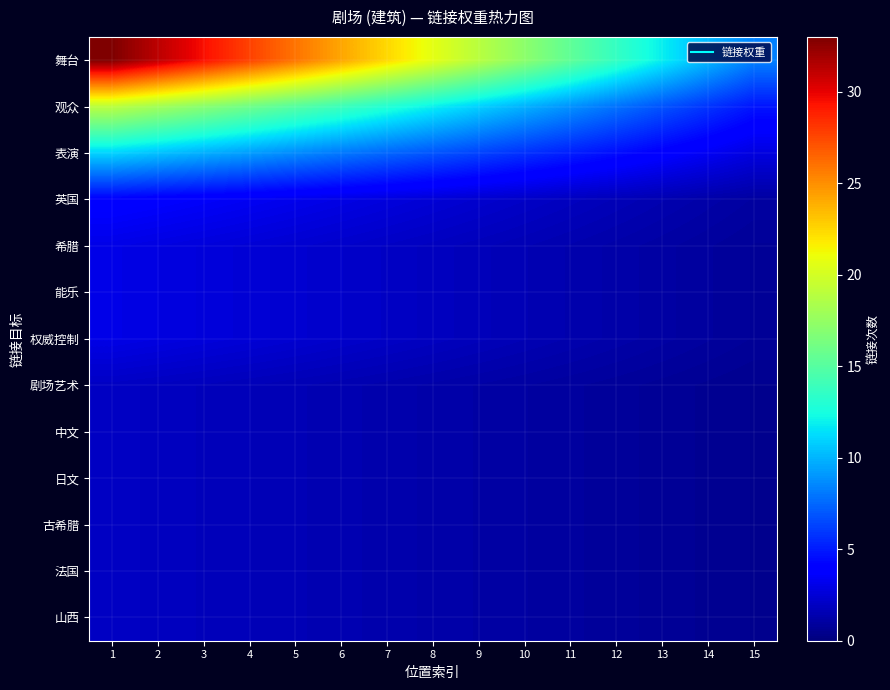

Reading right to left, transcribe all the data shown in this chart.

舞台: 15=8.4	14=10.1	13=11.9	12=13.6	11=15.4	10=17.2	9=18.9	8=20.7	7=22.4	6=24.2	5=26.0	4=27.7	3=29.5	2=31.2	1=33.0
观众: 15=4.8	14=5.8	13=6.8	12=7.9	11=8.9	10=9.9	9=10.9	8=11.9	7=12.9	6=13.9	5=14.9	4=16.0	3=17.0	2=18.0	1=19.0
表演: 15=2.8	14=3.4	13=4.0	12=4.5	11=5.1	10=5.7	9=6.3	8=6.9	7=7.5	6=8.1	5=8.7	4=9.2	3=9.8	2=10.4	1=11.0
英国: 15=1.0	14=1.2	13=1.4	12=1.7	11=1.9	10=2.1	9=2.3	8=2.5	7=2.7	6=2.9	5=3.1	4=3.4	3=3.6	2=3.8	1=4.0
希腊: 15=0.8	14=0.9	13=1.1	12=1.2	11=1.4	10=1.6	9=1.7	8=1.9	7=2.0	6=2.2	5=2.4	4=2.5	3=2.7	2=2.8	1=3.0
能乐: 15=0.8	14=0.9	13=1.1	12=1.2	11=1.4	10=1.6	9=1.7	8=1.9	7=2.0	6=2.2	5=2.4	4=2.5	3=2.7	2=2.8	1=3.0
权威控制: 15=0.8	14=0.9	13=1.1	12=1.2	11=1.4	10=1.6	9=1.7	8=1.9	7=2.0	6=2.2	5=2.4	4=2.5	3=2.7	2=2.8	1=3.0
剧场艺术: 15=0.5	14=0.6	13=0.7	12=0.8	11=0.9	10=1.0	9=1.1	8=1.3	7=1.4	6=1.5	5=1.6	4=1.7	3=1.8	2=1.9	1=2.0
中文: 15=0.5	14=0.6	13=0.7	12=0.8	11=0.9	10=1.0	9=1.1	8=1.3	7=1.4	6=1.5	5=1.6	4=1.7	3=1.8	2=1.9	1=2.0
日文: 15=0.5	14=0.6	13=0.7	12=0.8	11=0.9	10=1.0	9=1.1	8=1.3	7=1.4	6=1.5	5=1.6	4=1.7	3=1.8	2=1.9	1=2.0
古希腊: 15=0.5	14=0.6	13=0.7	12=0.8	11=0.9	10=1.0	9=1.1	8=1.3	7=1.4	6=1.5	5=1.6	4=1.7	3=1.8	2=1.9	1=2.0
法国: 15=0.5	14=0.6	13=0.7	12=0.8	11=0.9	10=1.0	9=1.1	8=1.3	7=1.4	6=1.5	5=1.6	4=1.7	3=1.8	2=1.9	1=2.0
山西: 15=0.5	14=0.6	13=0.7	12=0.8	11=0.9	10=1.0	9=1.1	8=1.3	7=1.4	6=1.5	5=1.6	4=1.7	3=1.8	2=1.9	1=2.0